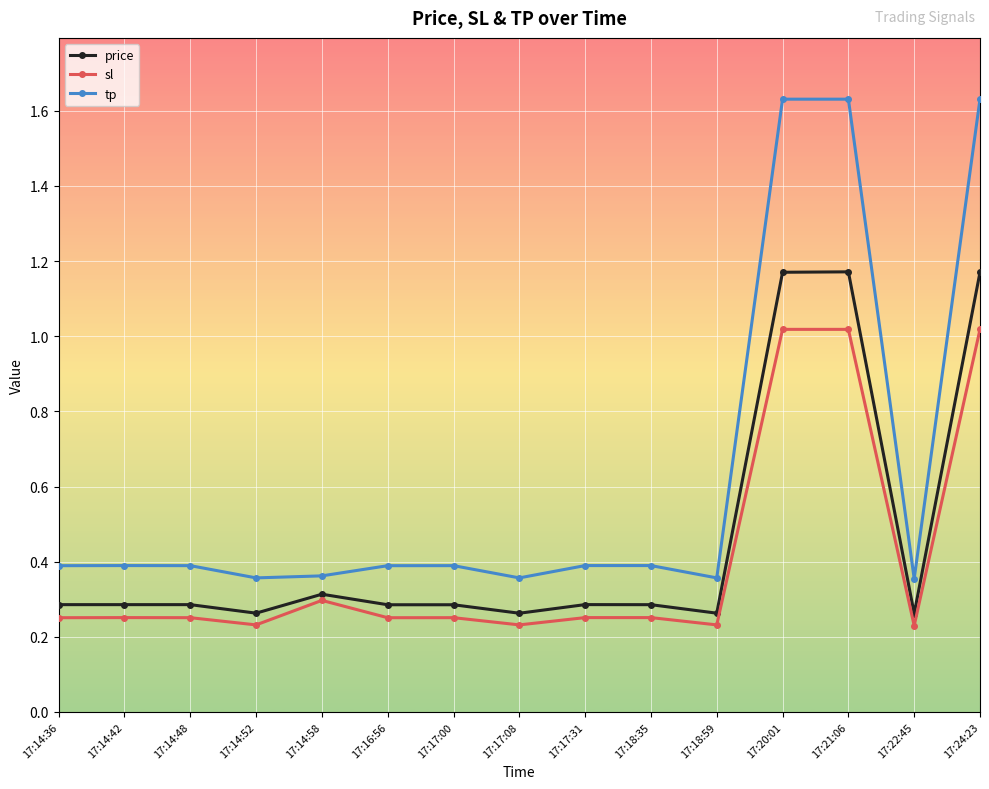

Which series has the largest total across all categories?

tp